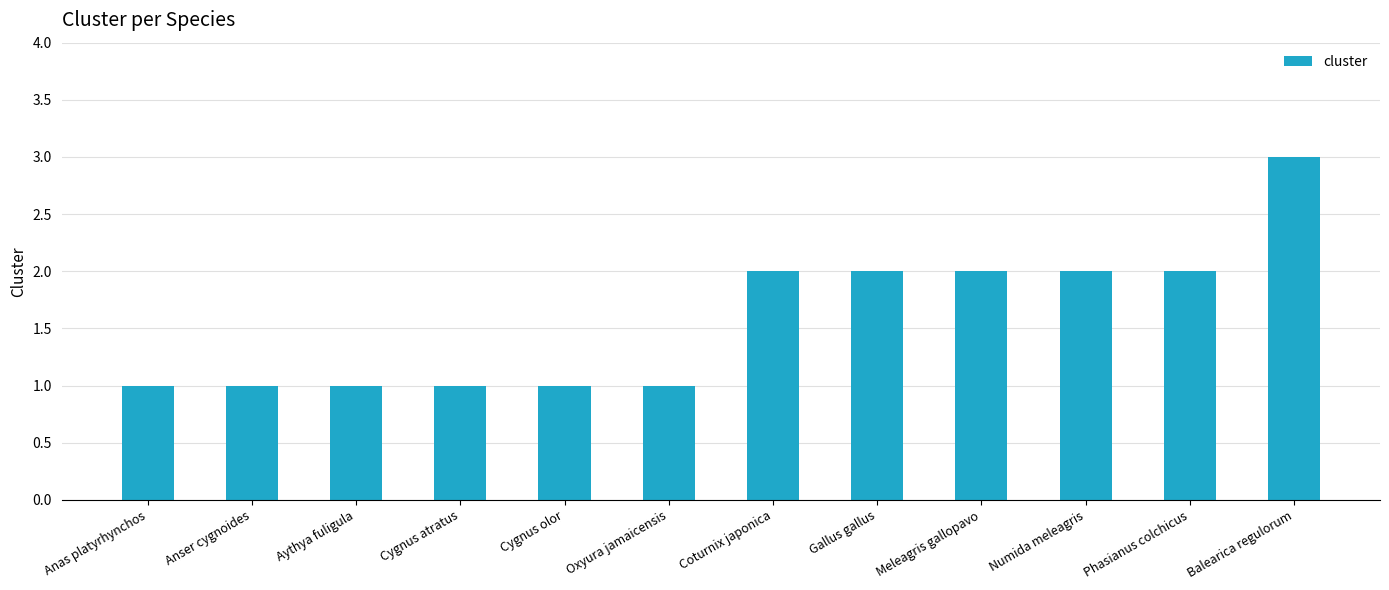

Approximately how many times larger is the value at Numida meleagris compared to Gallus gallus?

1.0